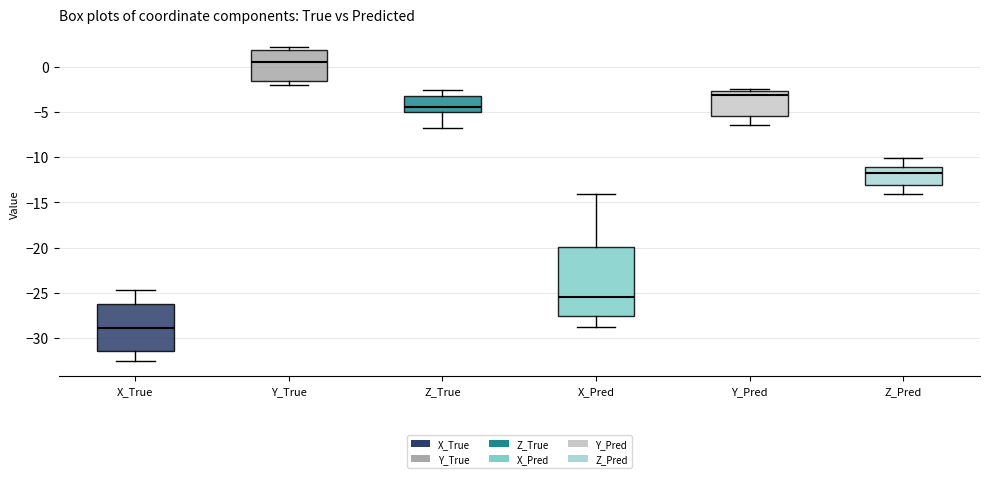

Where does the median line of the box for X_True sit on the y-axis? The values are not printed on the chart, so give them approximately, as read against the axis.

-29.0